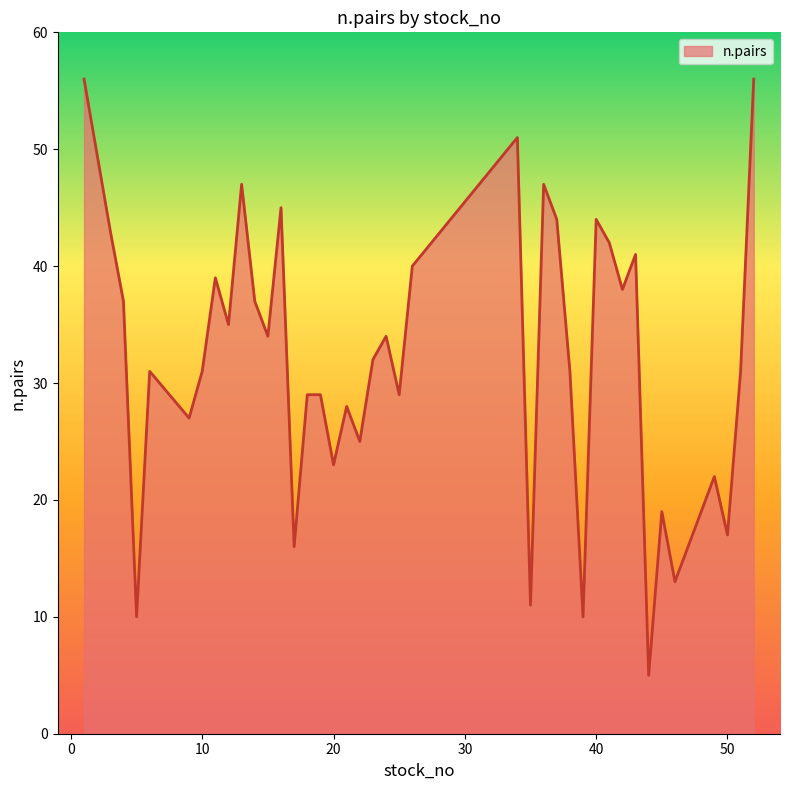

What is the difference between the maximum and minimum values?

51